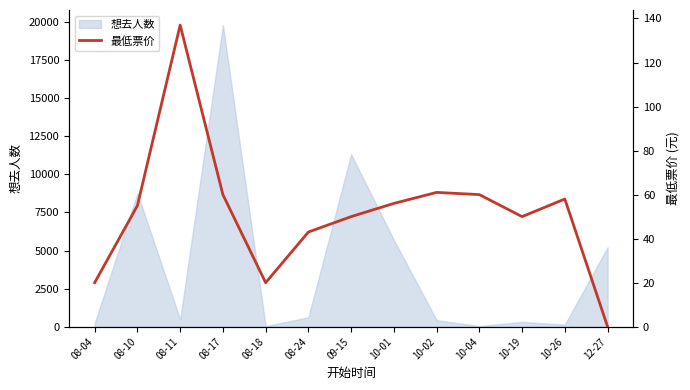

Is it true that the value at 08-18 is 20?

True